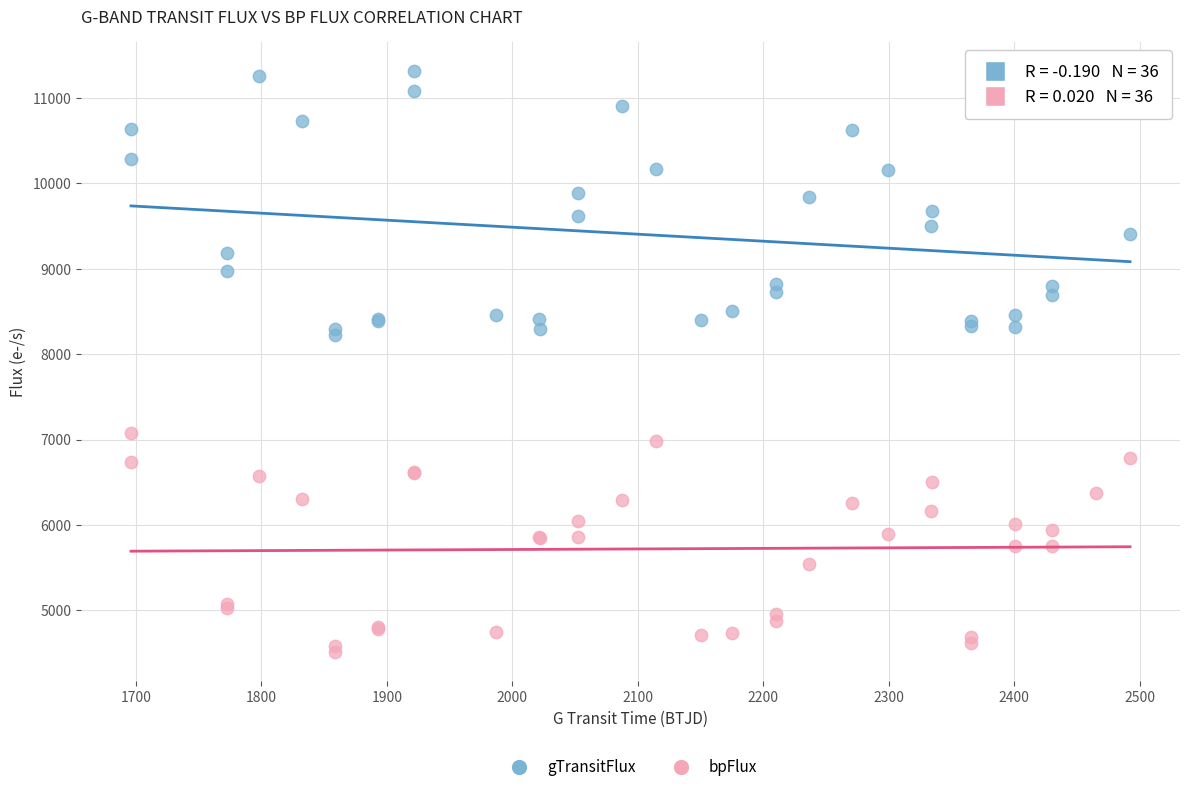

Which series contains the lowest Y value?

bpFlux